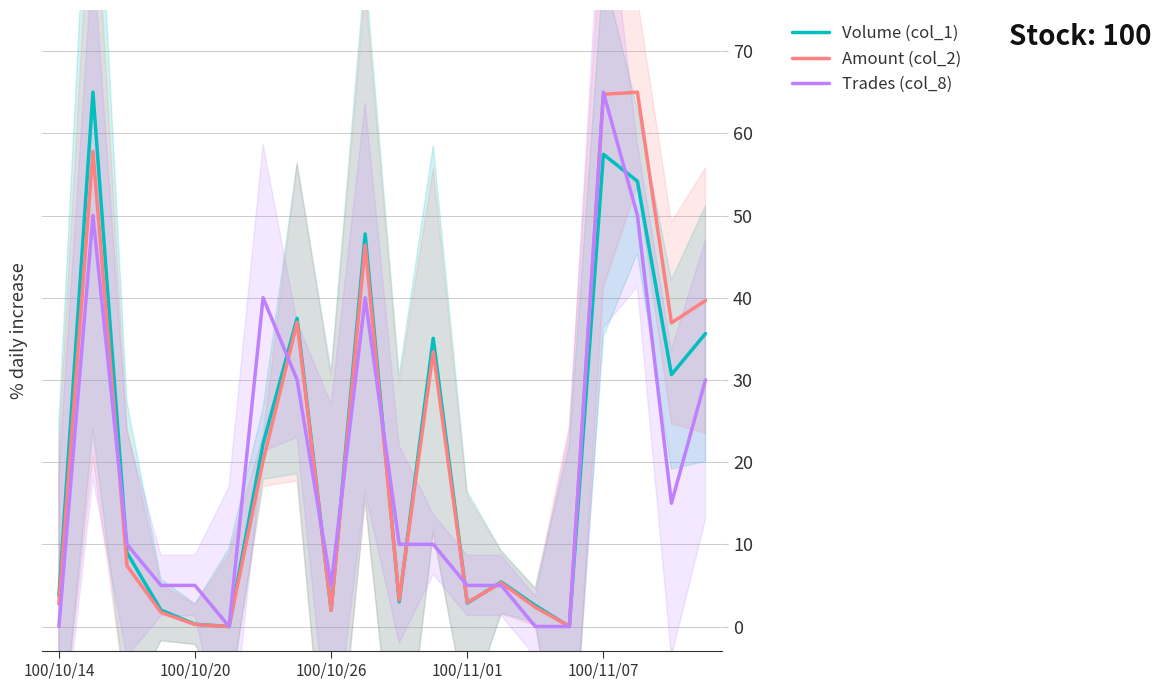

What is the maximum value for Amount (col_2)?

65.0